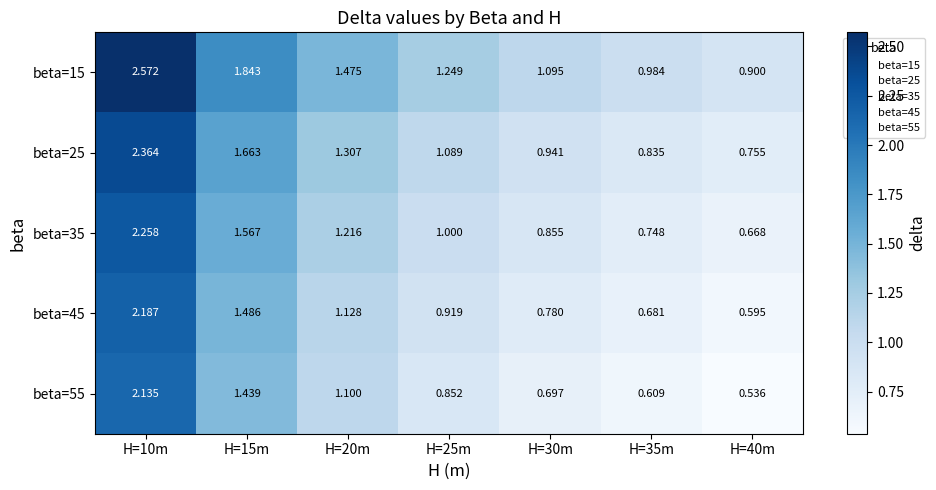

Is the value of beta=25 at H=10m greater than the value of beta=35 at H=20m?

Yes